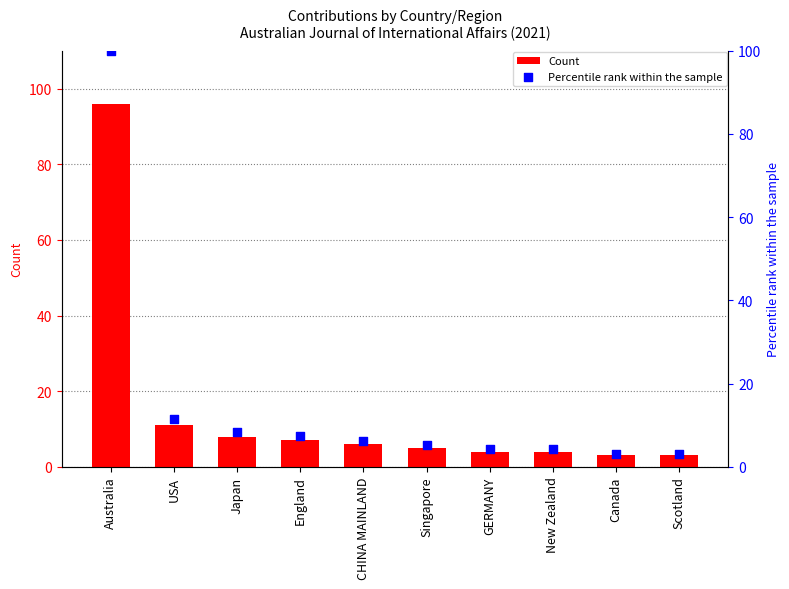

At which category is the sum across all series the highest?

Australia